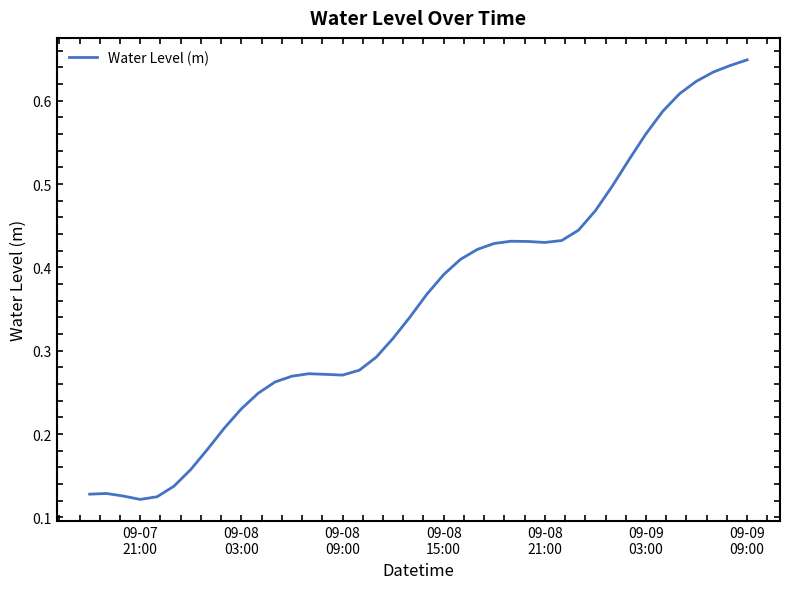

How many lines are shown in the chart?

1